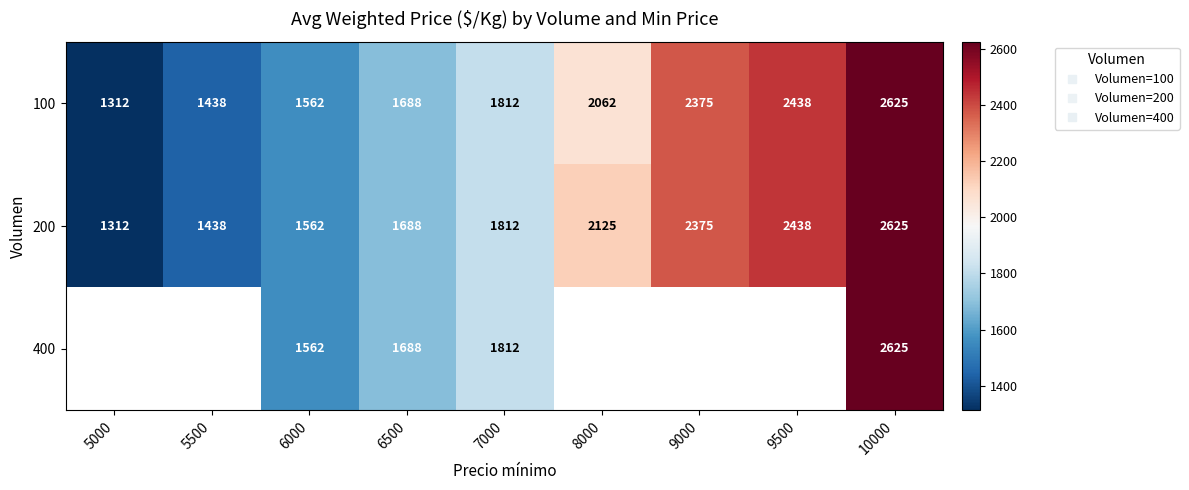

Which label corresponds to the smallest value in the chart?

5000